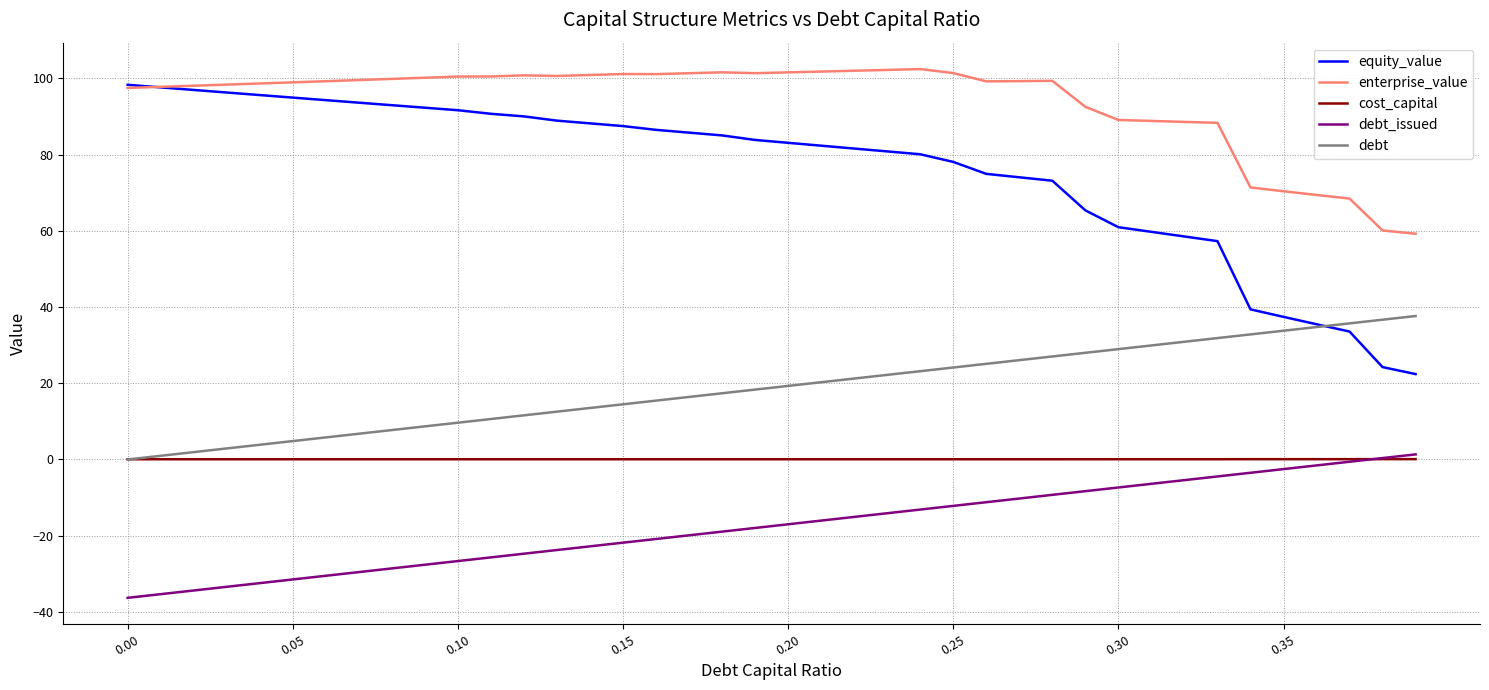

Rank the series by their average value, from lowest to highest.

debt_issued, cost_capital, debt, equity_value, enterprise_value